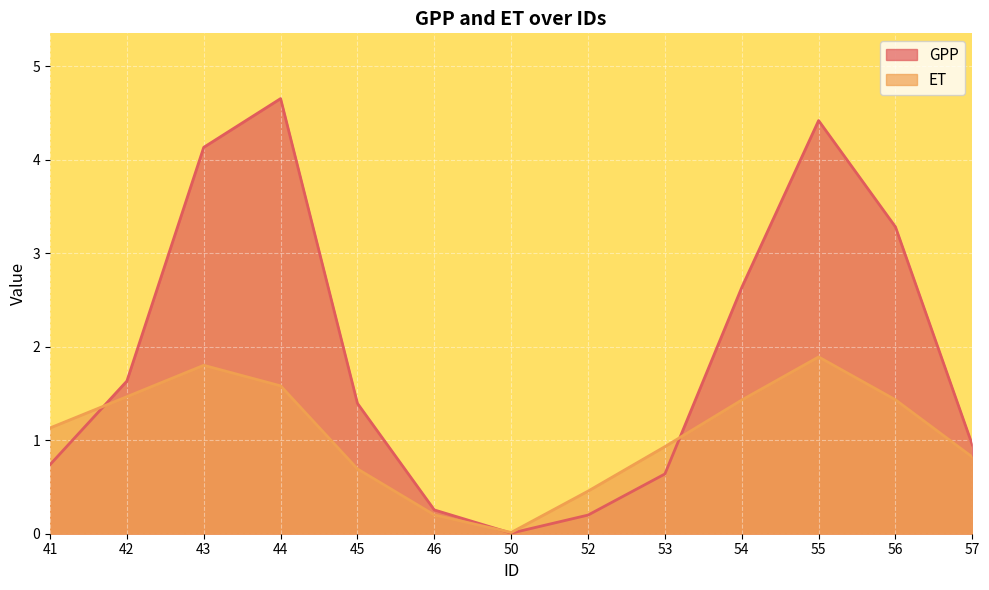

What is the average value of the ET series?

1.1